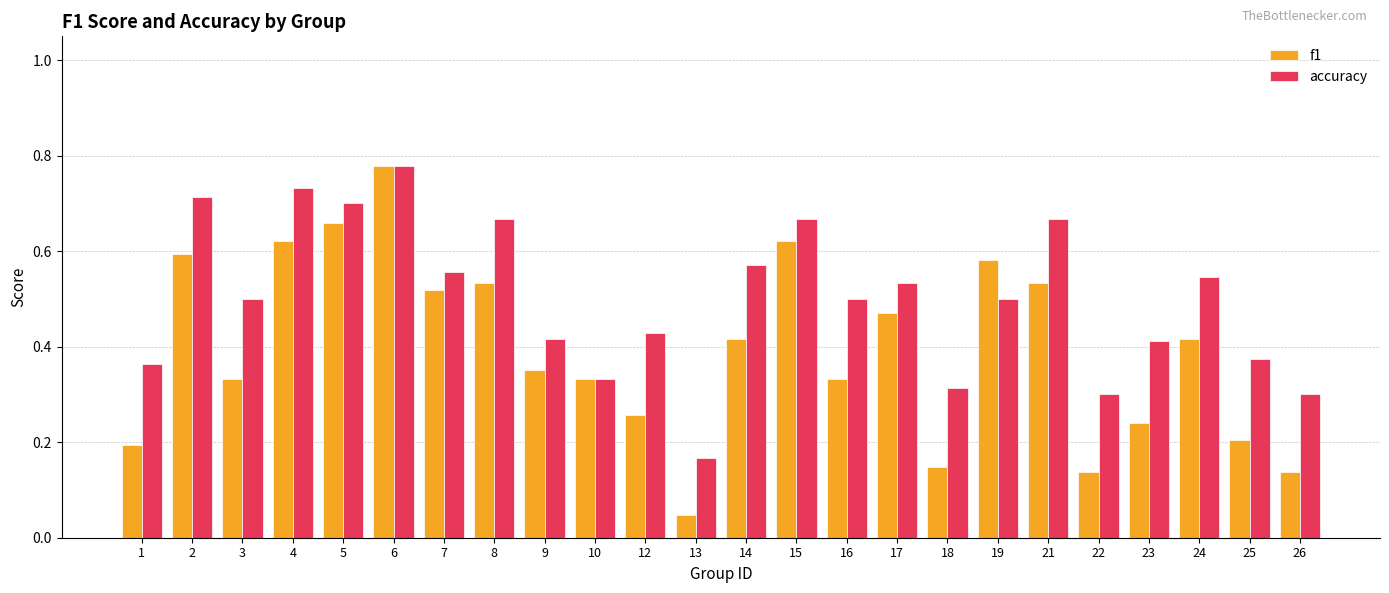

What is the sum of the f1 values at 8 and 7?

1.1